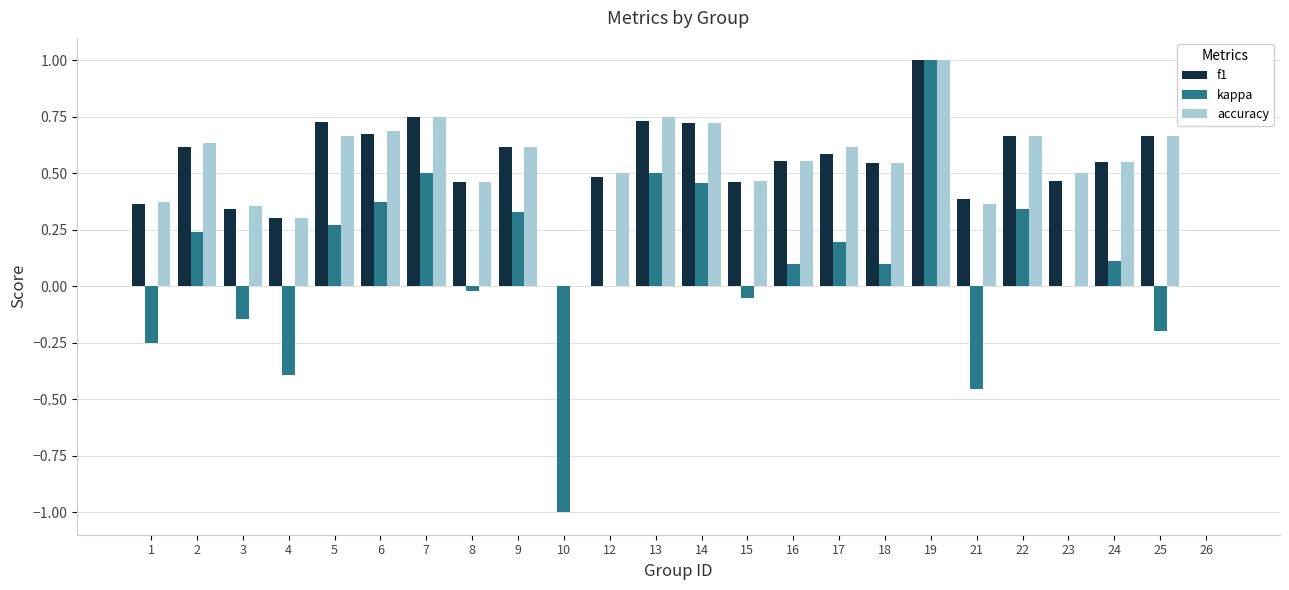

What is the total value across all series at 13?

2.0